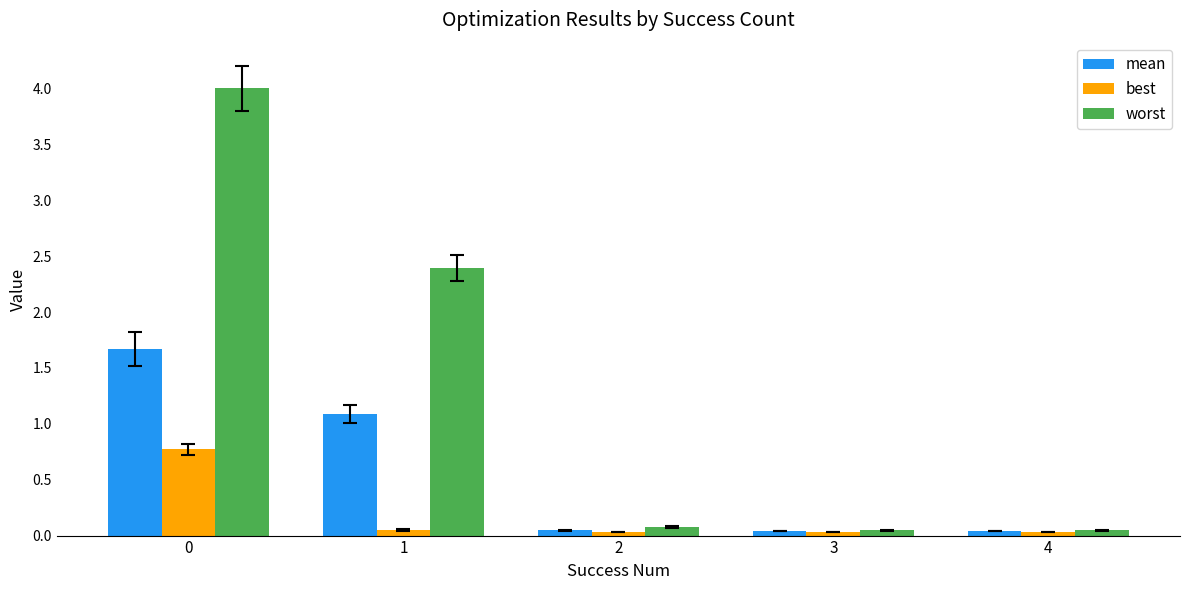

What is the difference between the maximum and minimum values in the mean series?

1.6